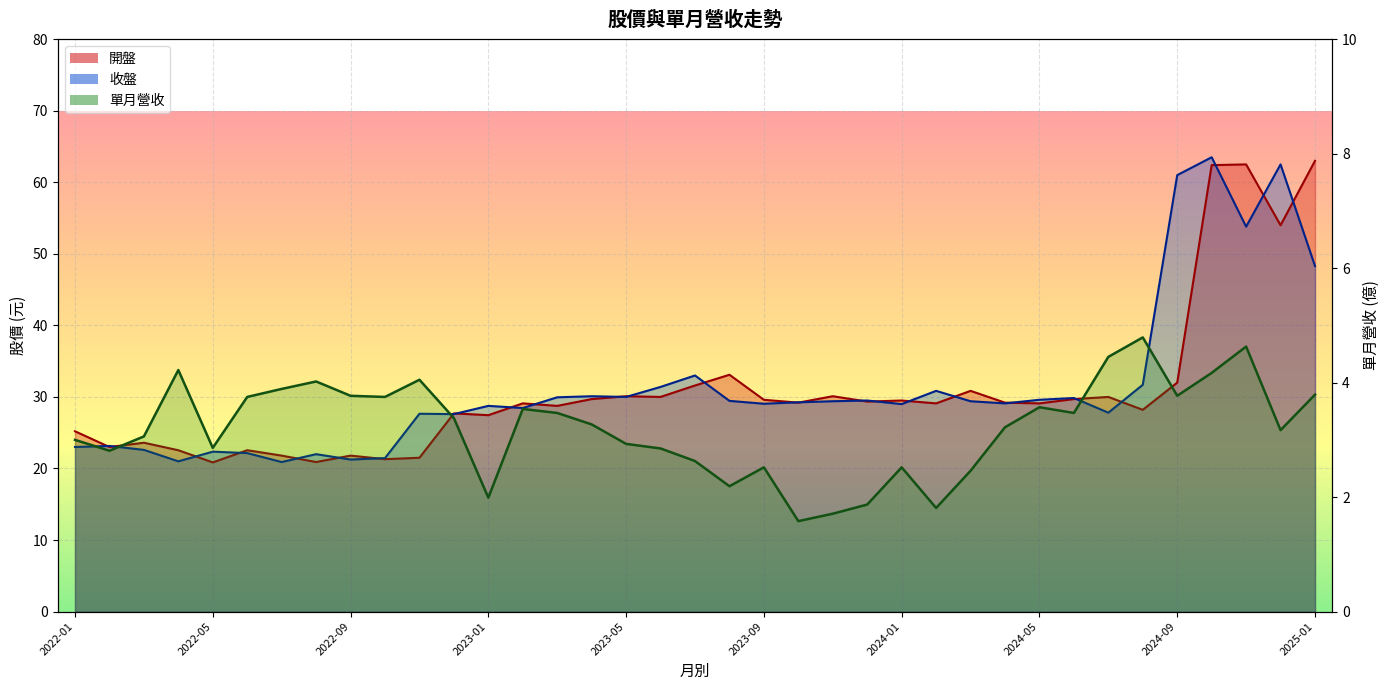

Which has a higher value, 2024-03 or 2024-11?

2024-11